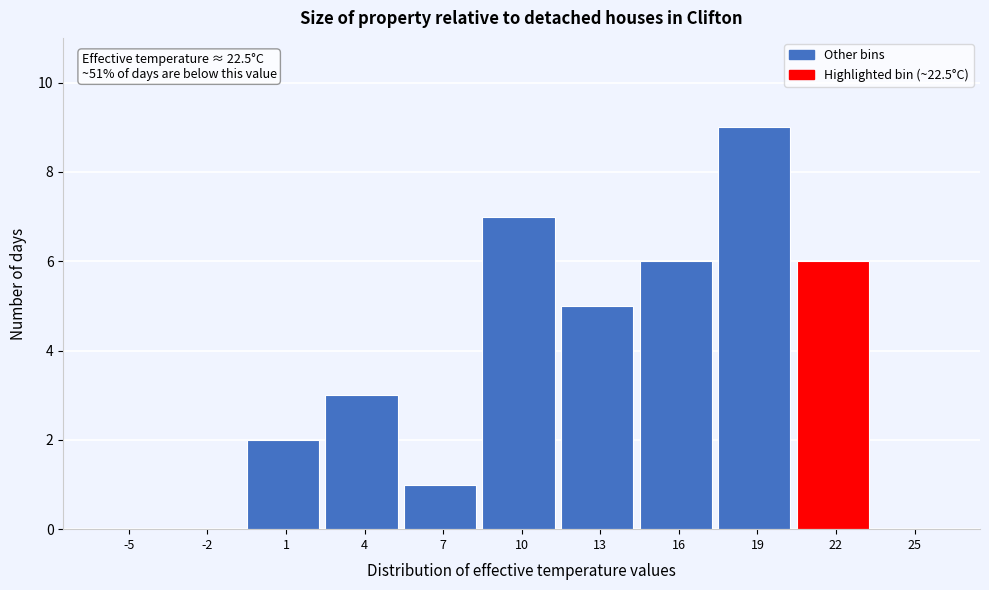

Reading right to left, extract all data points from this chart.

25=0	22=6	19=9	16=6	13=5	10=7	7=1	4=3	1=2	-2=0	-5=0